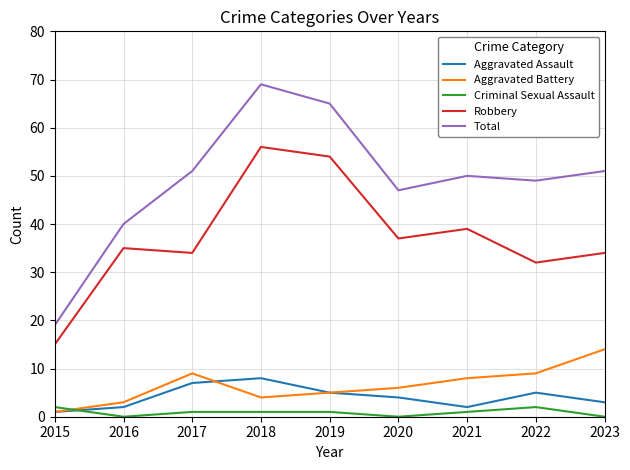

What is the average value of the Aggravated Battery series?

7